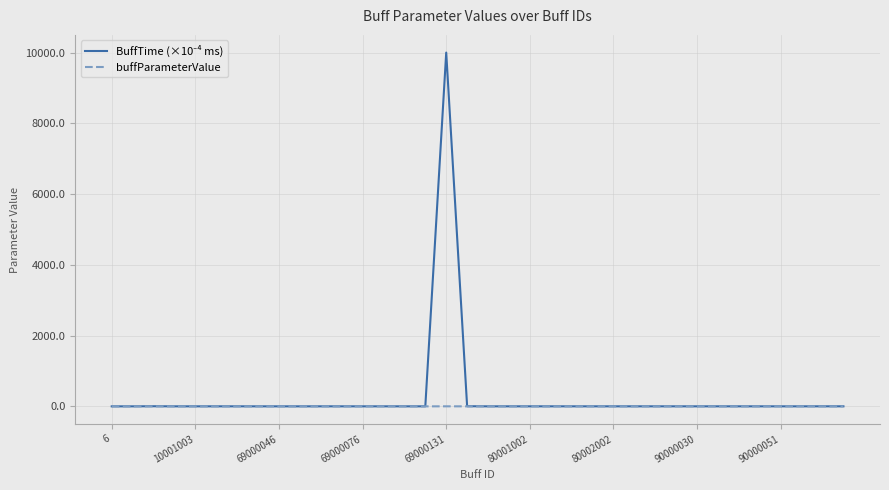

Which category has the highest value across all series?

69000131